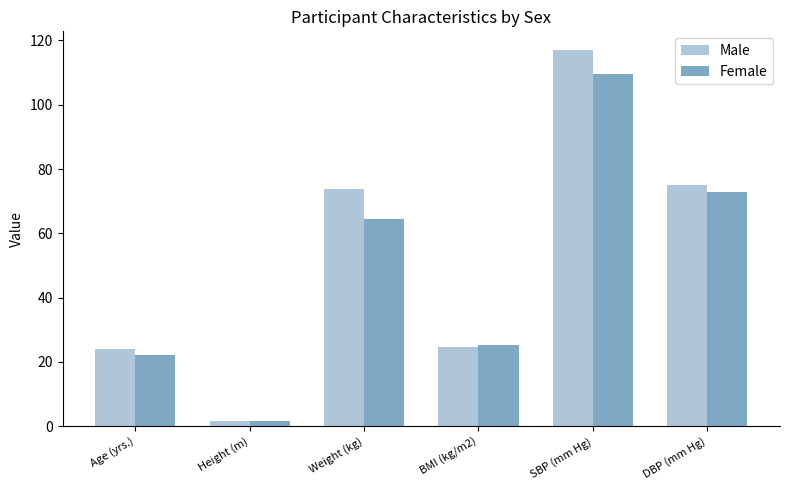

How many bars are there in each group?

2